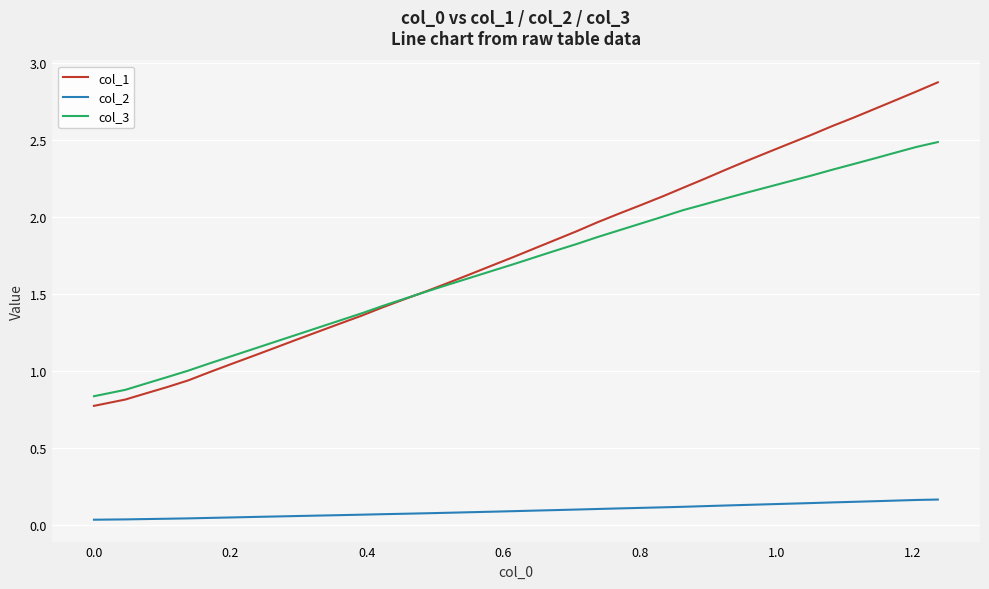

True or false: col_1 has more than 0 interior local peaks.

False